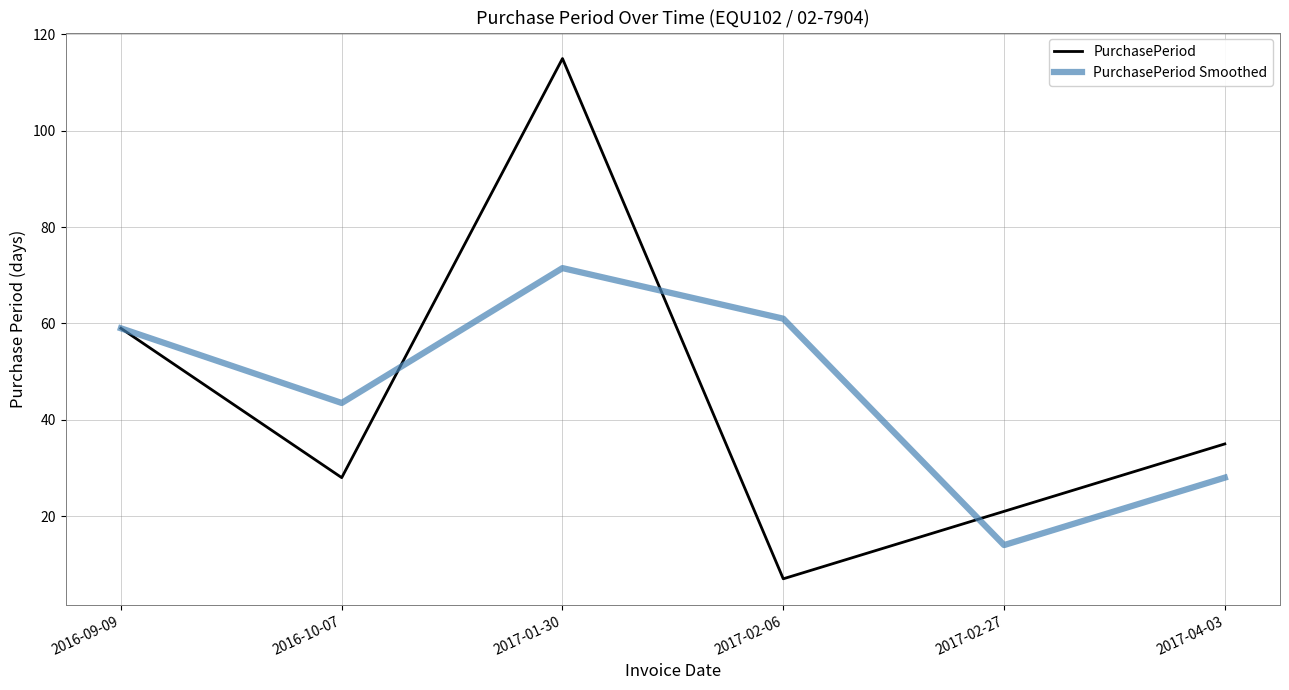

Which series has the largest range (max minus min)?

PurchasePeriod